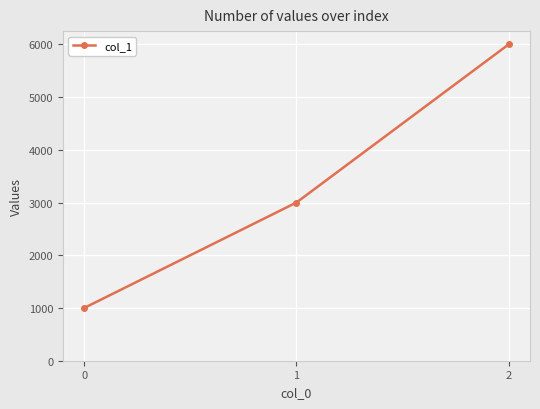

What is the value of the 1st point from the left?

1000